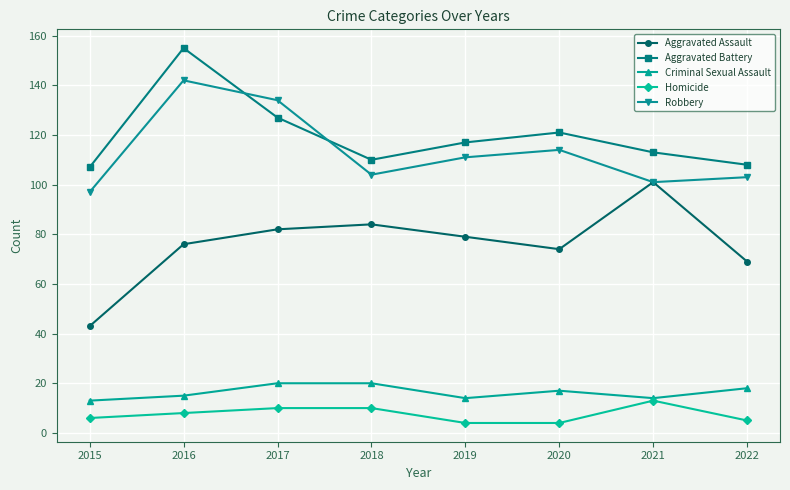

How many lines are shown in the chart?

5